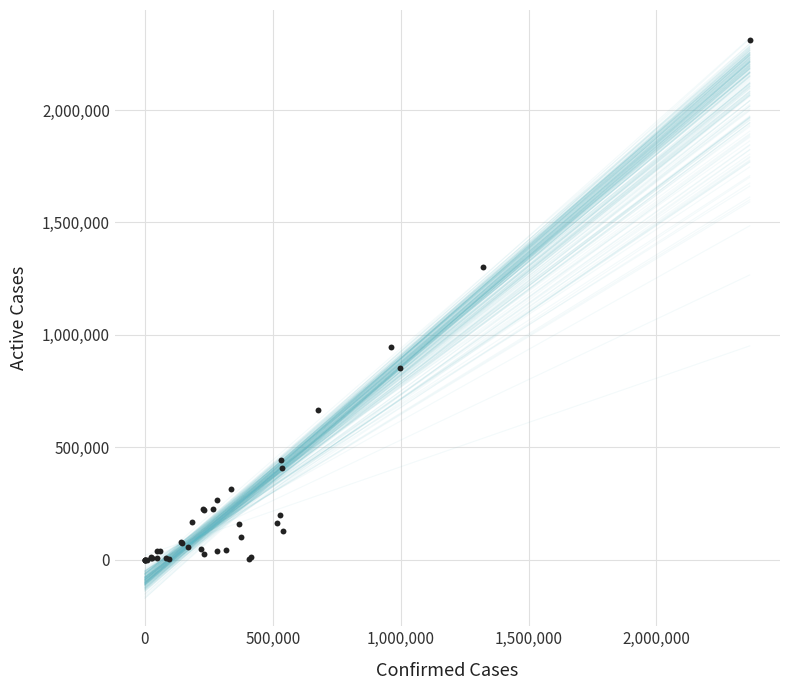

What Y value in the scatter plot is closest to 1154957?

1301642